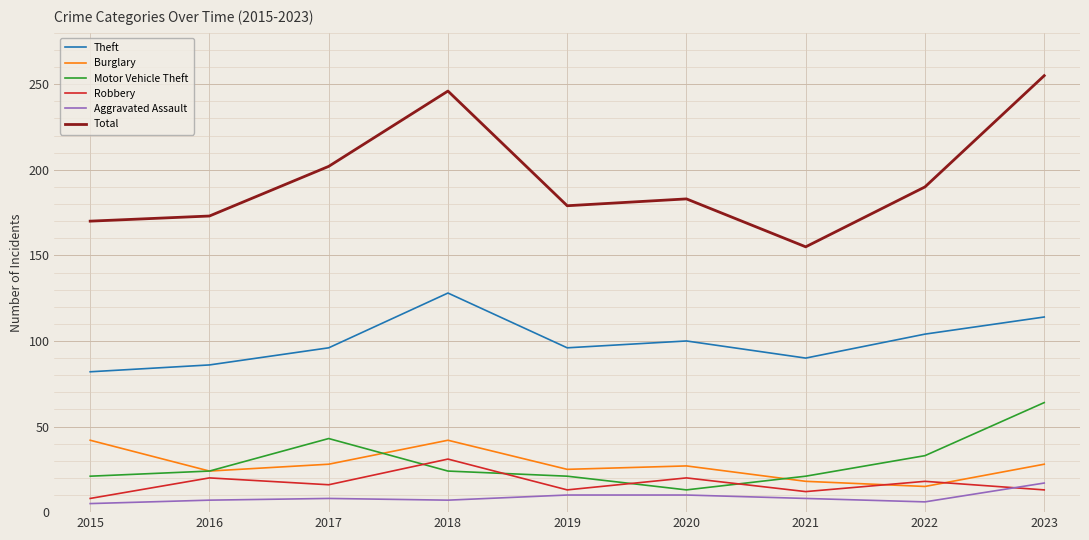

At which label does Motor Vehicle Theft reach its peak?

2023